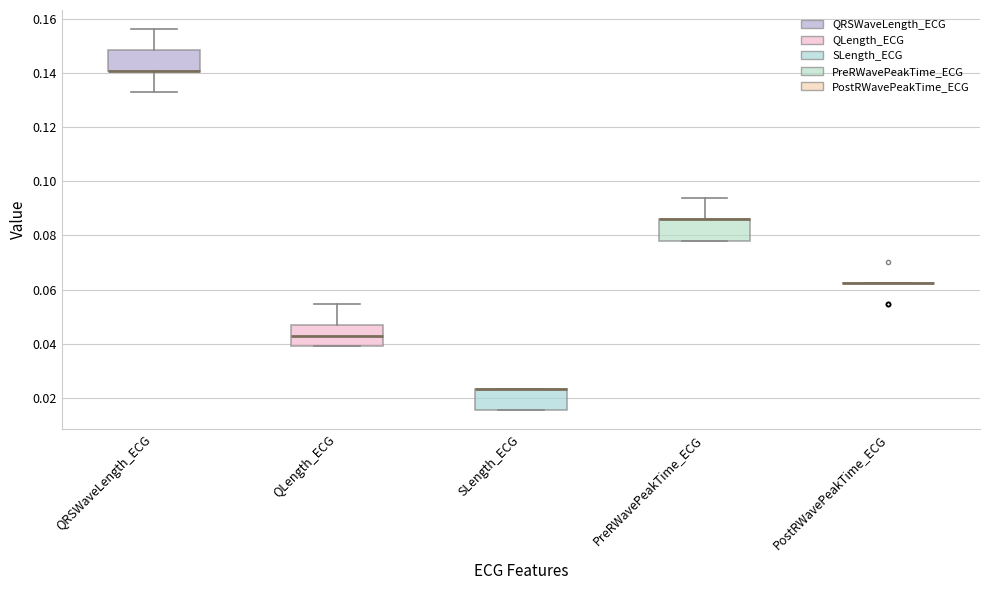

Where is the lower edge of the box for SLength_ECG on the y-axis? The values are not printed on the chart, so give them approximately, as read against the axis.

0.016